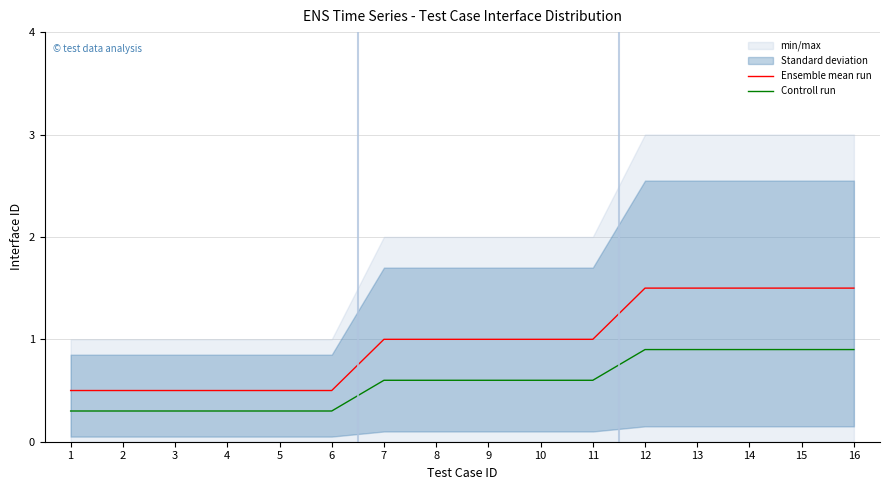

Which series has the widest spread of values?

Ensemble mean run